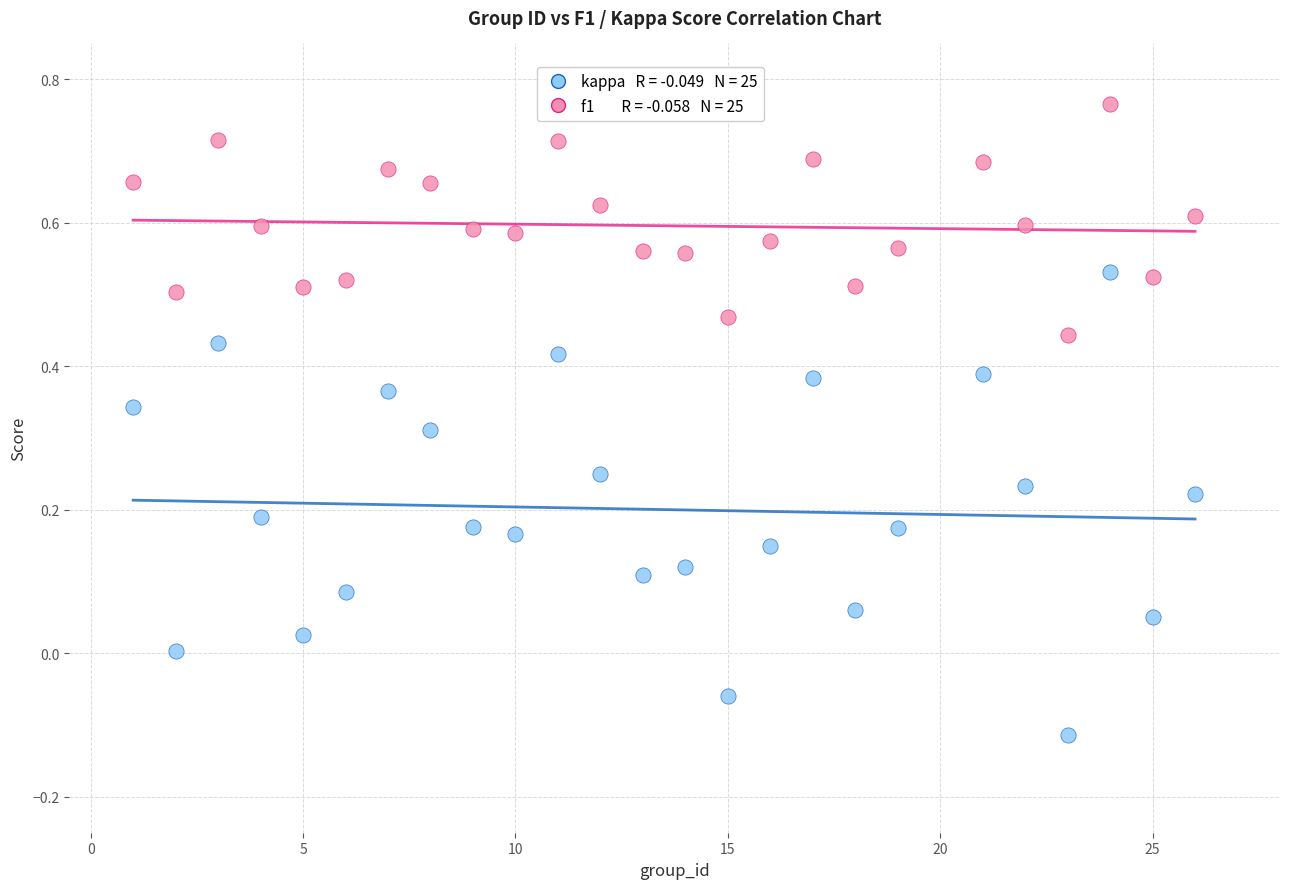

Across all data points, what is the range of X values (max minus min)?

25.0